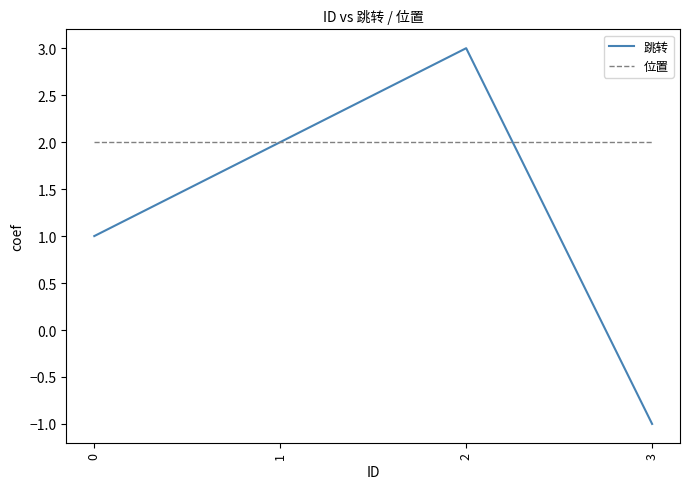

Rank the series by their maximum value, from lowest to highest.

位置, 跳转